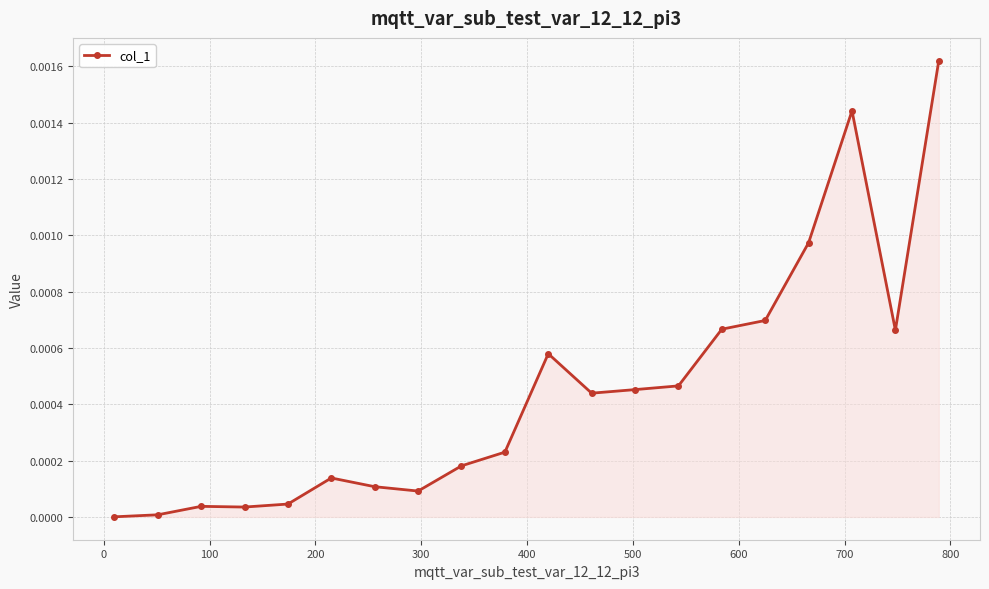

How many interior local valleys (lower than both neighbors) does the data have?

4